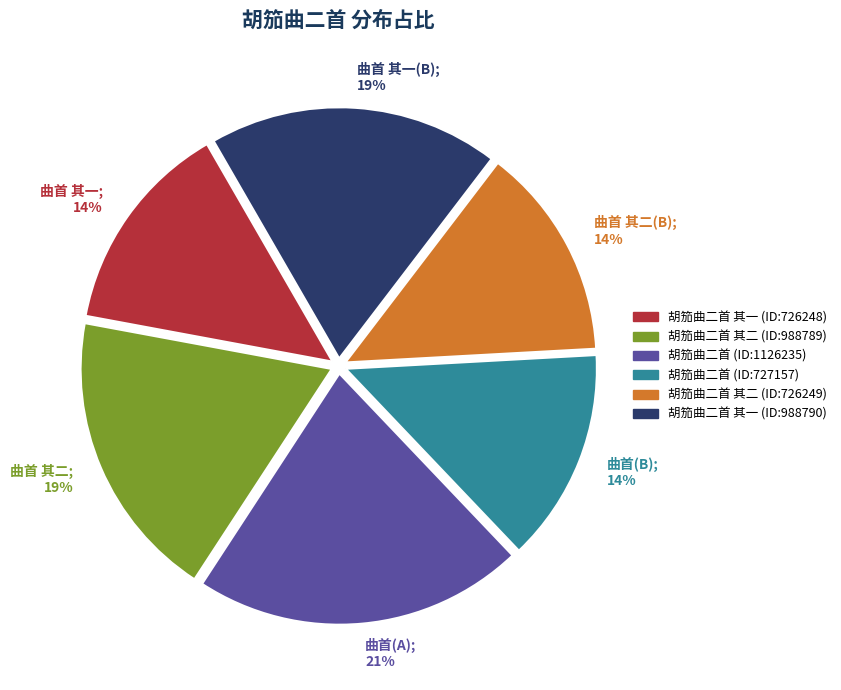

To the nearest percent, what is the difference between the 胡笳曲二首 其二 (ID:726249) and 胡笳曲二首 其二 (ID:988789) slice percentages?

5%